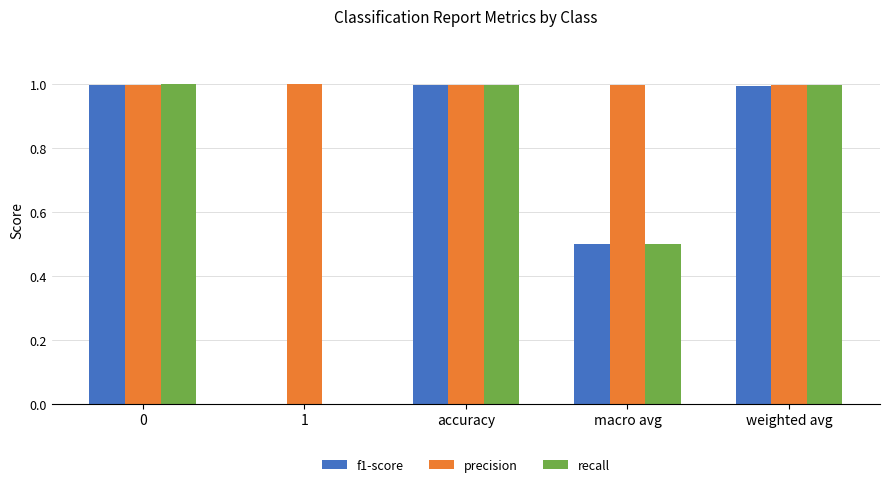

Reading left to right, extract all data points from this chart.

f1-score: 0=1.0	1=0.0	accuracy=1.0	macro avg=0.5	weighted avg=1.0
precision: 0=1.0	1=1.0	accuracy=1.0	macro avg=1.0	weighted avg=1.0
recall: 0=1.0	1=0.0	accuracy=1.0	macro avg=0.5	weighted avg=1.0